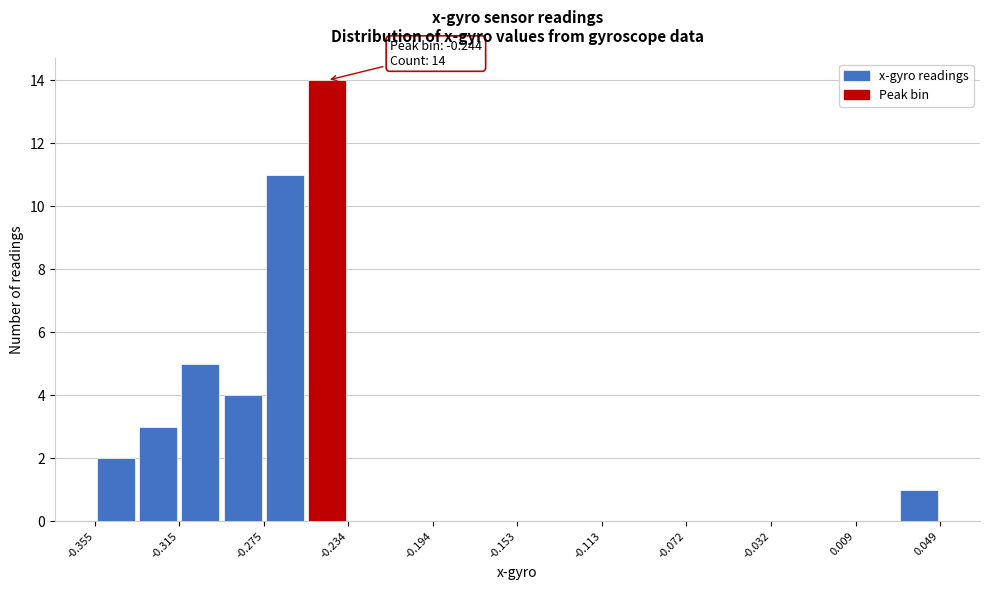

Over which range of the x-axis is the bar tallest?

-0.255 to -0.235